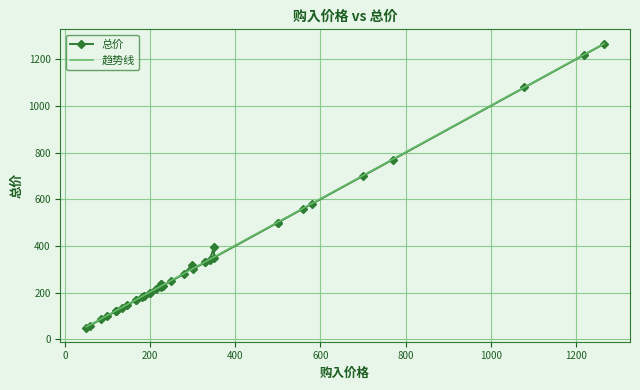

What is the maximum value for 趋势线?

1267.4